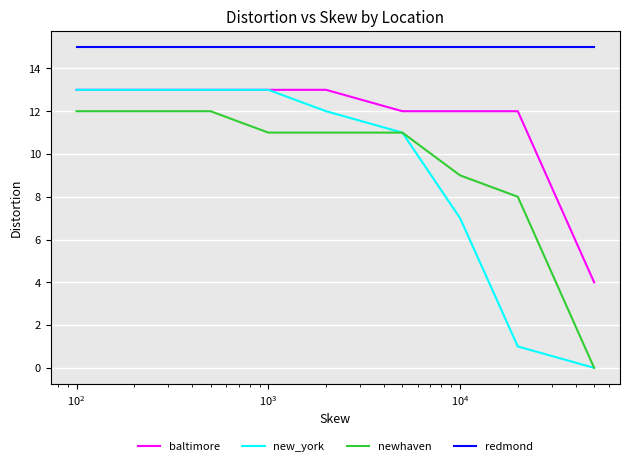

Which series has the largest range (max minus min)?

new_york